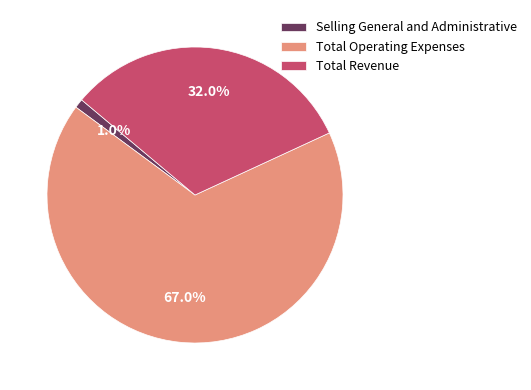

Count the number of slices in the pie.

3